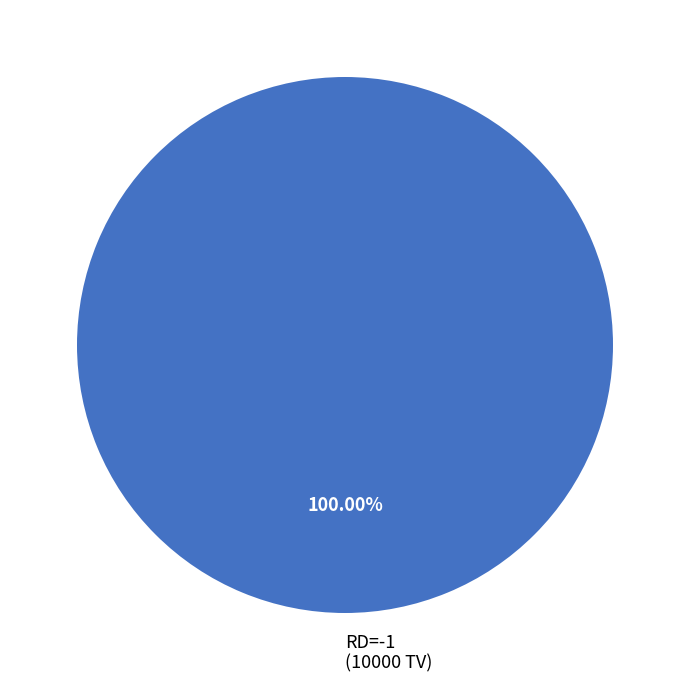

Is there any slice that represents more than half of the pie?

Yes